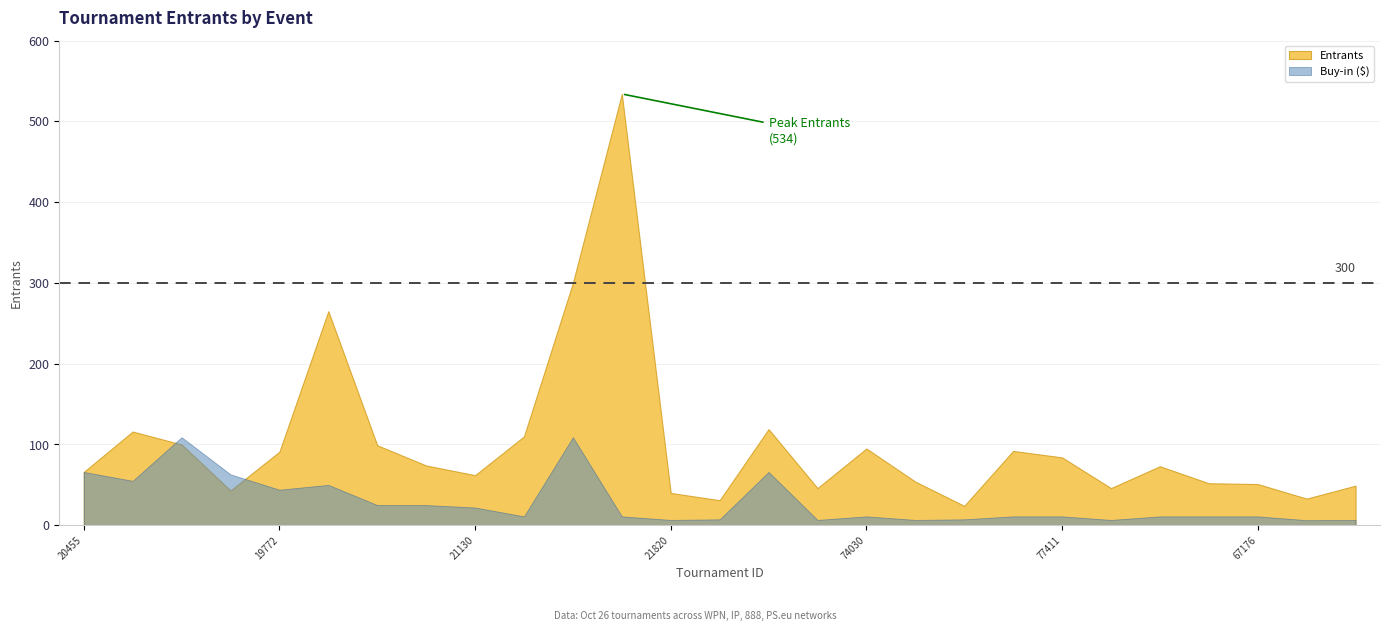

Where do Entrants and Buy-in first cross each other?

32820236 and 32819951